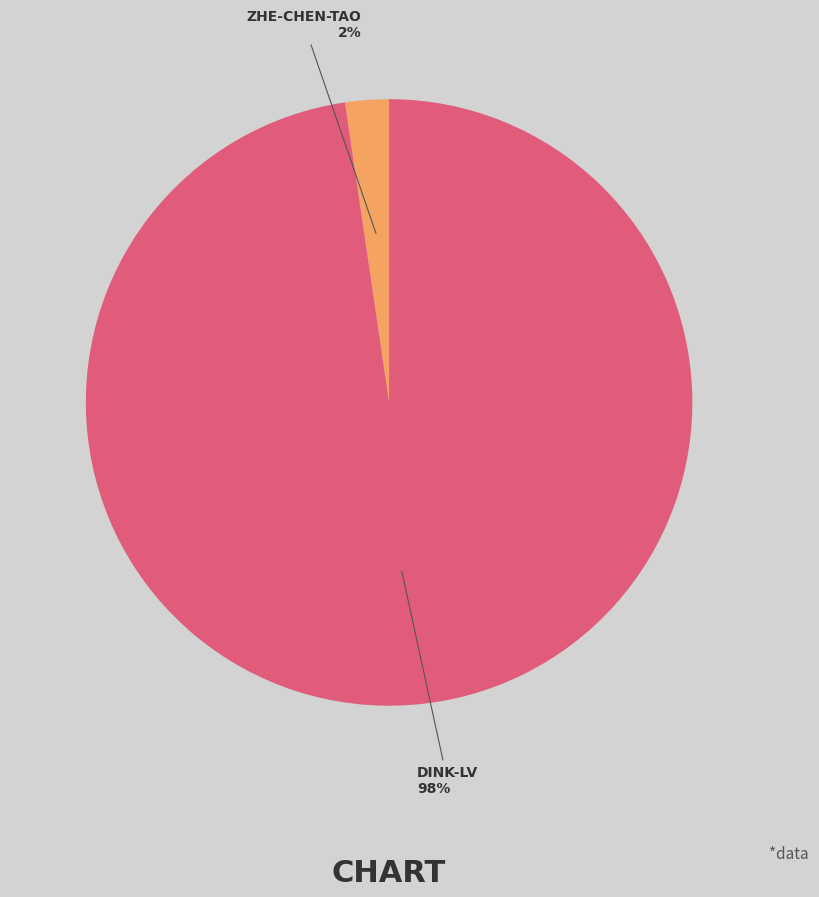

To the nearest percent, what is the average slice percentage?

50%